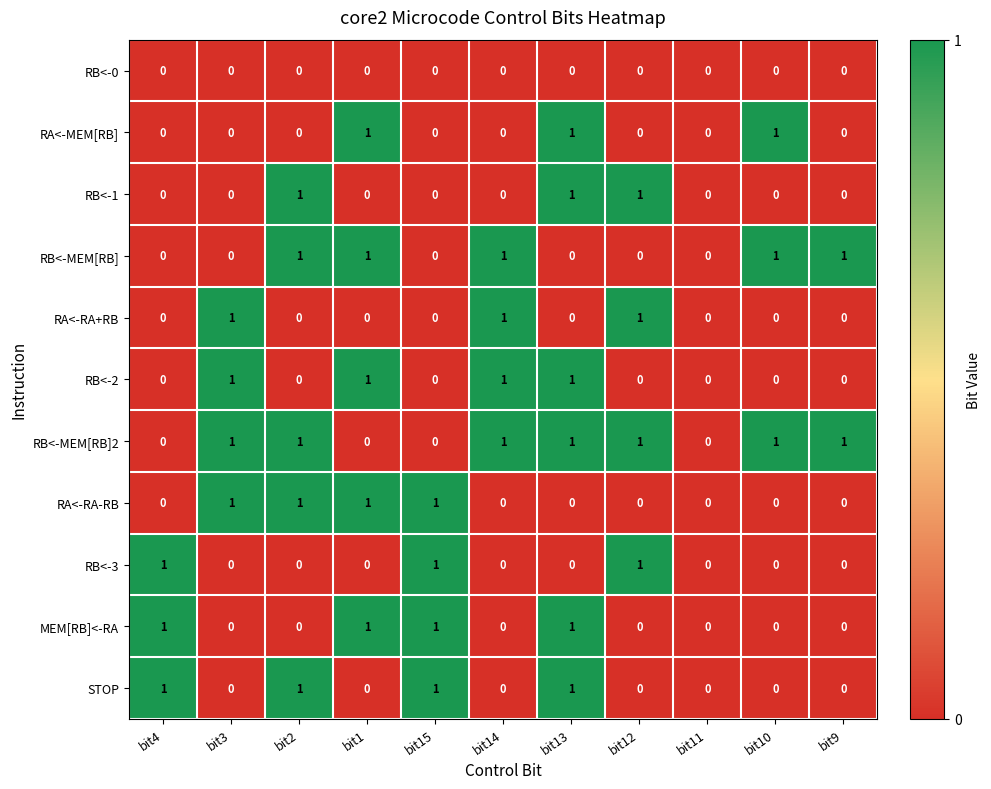

Count the RB<-MEM[RB] values in the range 0 to 1.

11